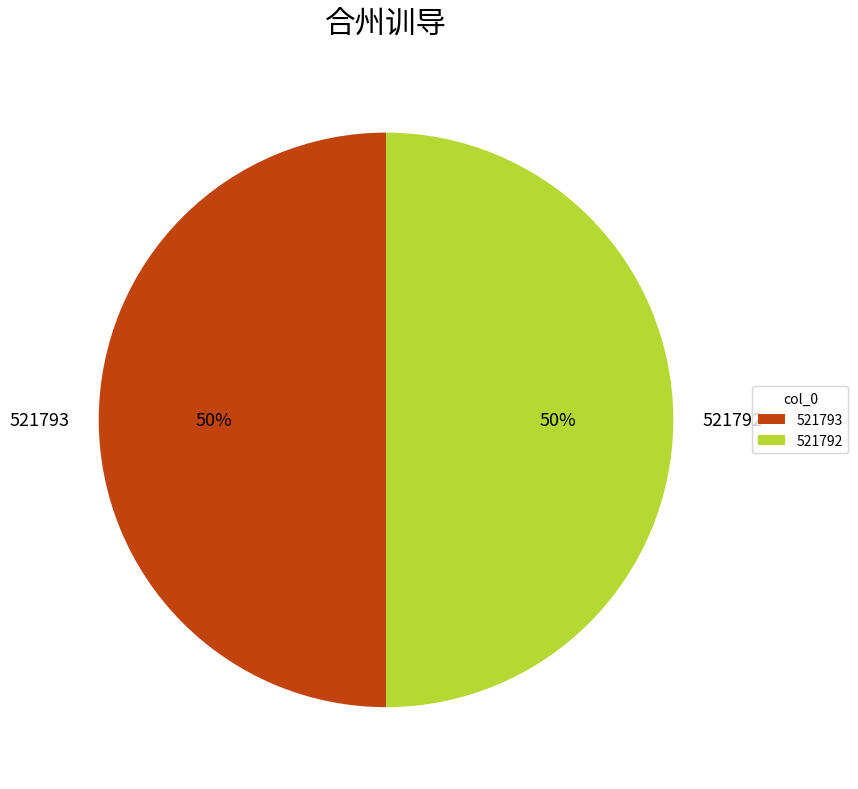

Approximately how many times larger is the value at 521793 compared to 521792?

1.0